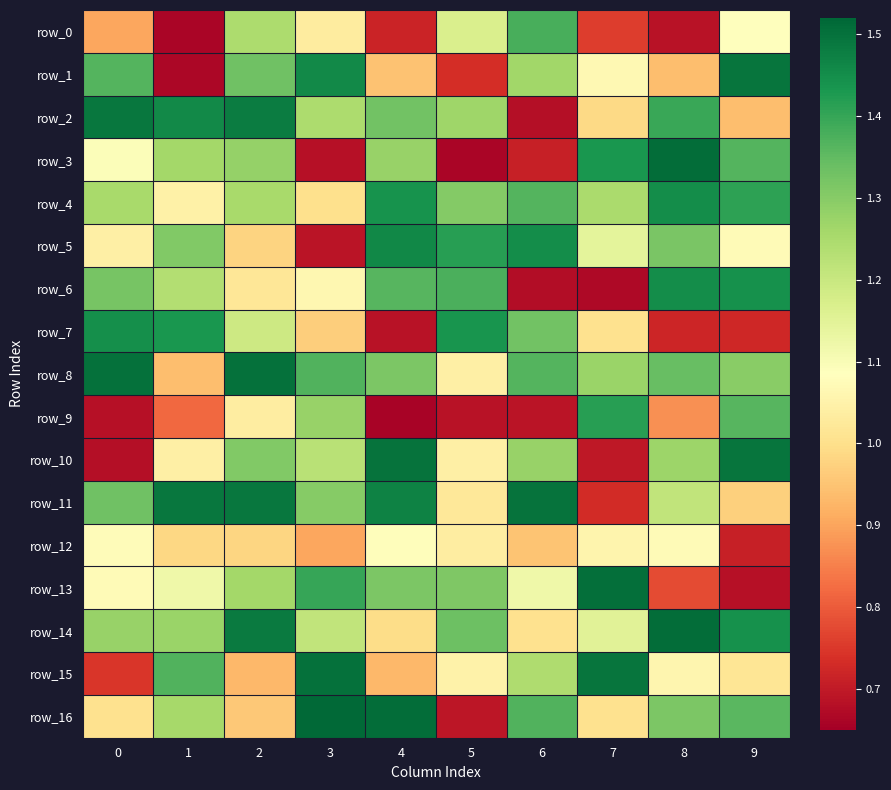

True or false: row_6 has a value of 2.1 at 0.

False